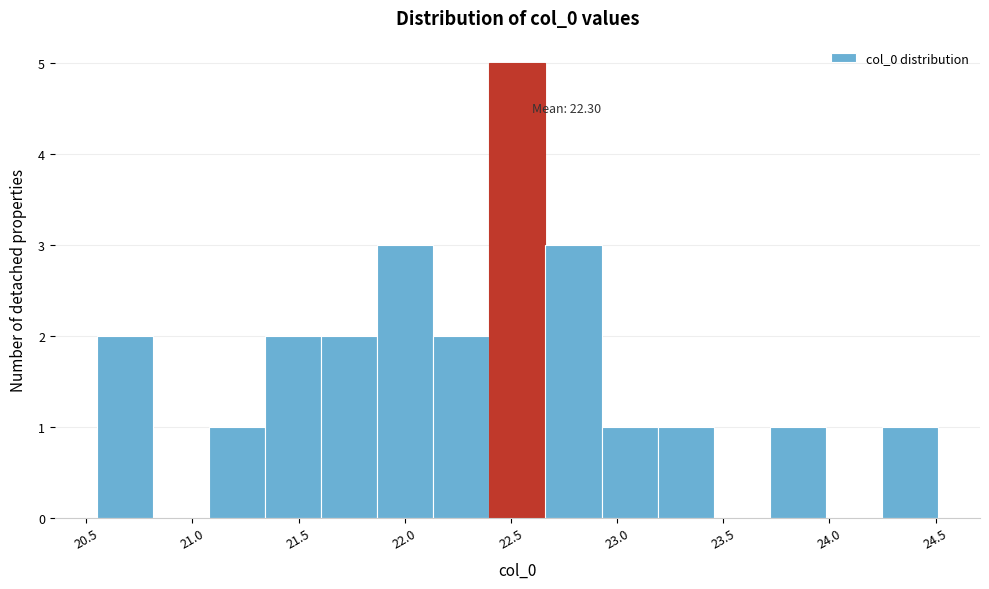

Which range on the x-axis has the tallest bar?

22.40 to 22.65